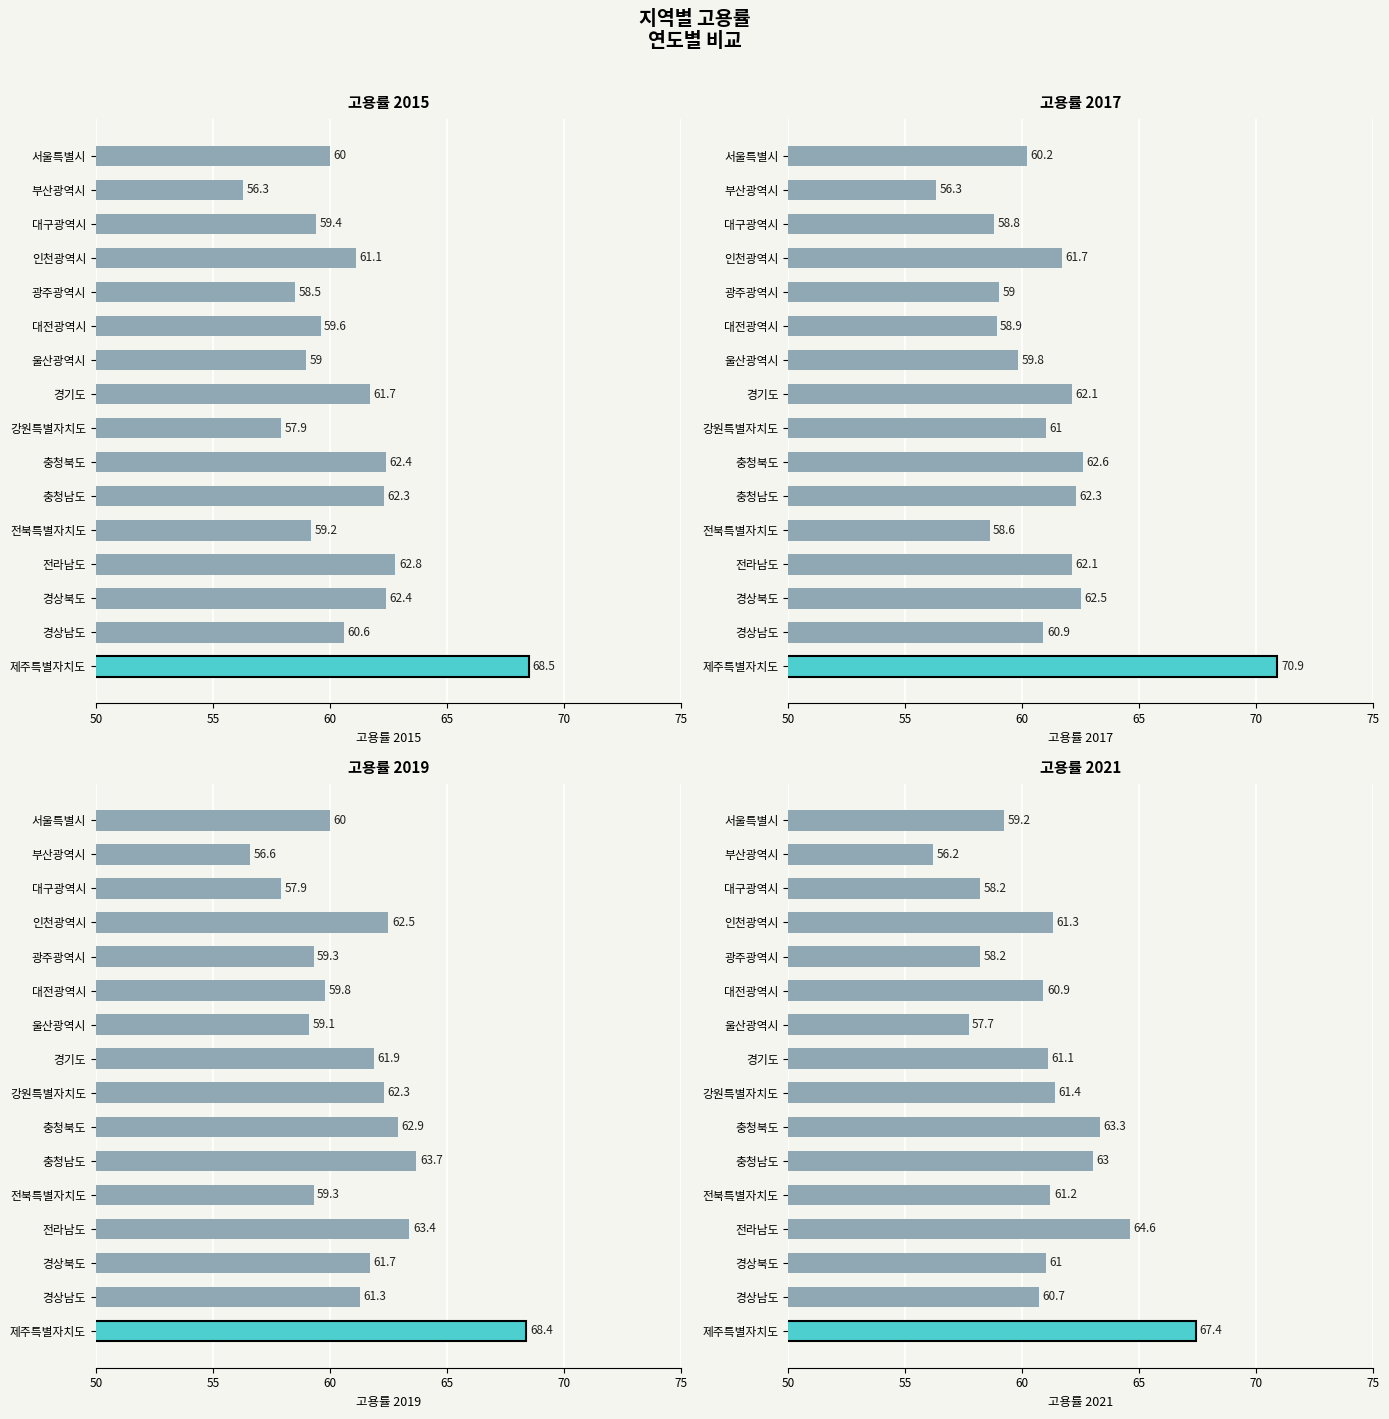

Reading left to right, what are all the values shown in this chart?

2015: 서울특별시=60.0	부산광역시=56.3	대구광역시=59.4	인천광역시=61.1	광주광역시=58.5	대전광역시=59.6	울산광역시=59.0	경기도=61.7	강원특별자치도=57.9	충청북도=62.4	충청남도=62.3	전북특별자치도=59.2	전라남도=62.8	경상북도=62.4	경상남도=60.6	제주특별자치도=68.5
2017: 서울특별시=60.2	부산광역시=56.3	대구광역시=58.8	인천광역시=61.7	광주광역시=59.0	대전광역시=58.9	울산광역시=59.8	경기도=62.1	강원특별자치도=61.0	충청북도=62.6	충청남도=62.3	전북특별자치도=58.6	전라남도=62.1	경상북도=62.5	경상남도=60.9	제주특별자치도=70.9
2019: 서울특별시=60.0	부산광역시=56.6	대구광역시=57.9	인천광역시=62.5	광주광역시=59.3	대전광역시=59.8	울산광역시=59.1	경기도=61.9	강원특별자치도=62.3	충청북도=62.9	충청남도=63.7	전북특별자치도=59.3	전라남도=63.4	경상북도=61.7	경상남도=61.3	제주특별자치도=68.4
2021: 서울특별시=59.2	부산광역시=56.2	대구광역시=58.2	인천광역시=61.3	광주광역시=58.2	대전광역시=60.9	울산광역시=57.7	경기도=61.1	강원특별자치도=61.4	충청북도=63.3	충청남도=63.0	전북특별자치도=61.2	전라남도=64.6	경상북도=61.0	경상남도=60.7	제주특별자치도=67.4